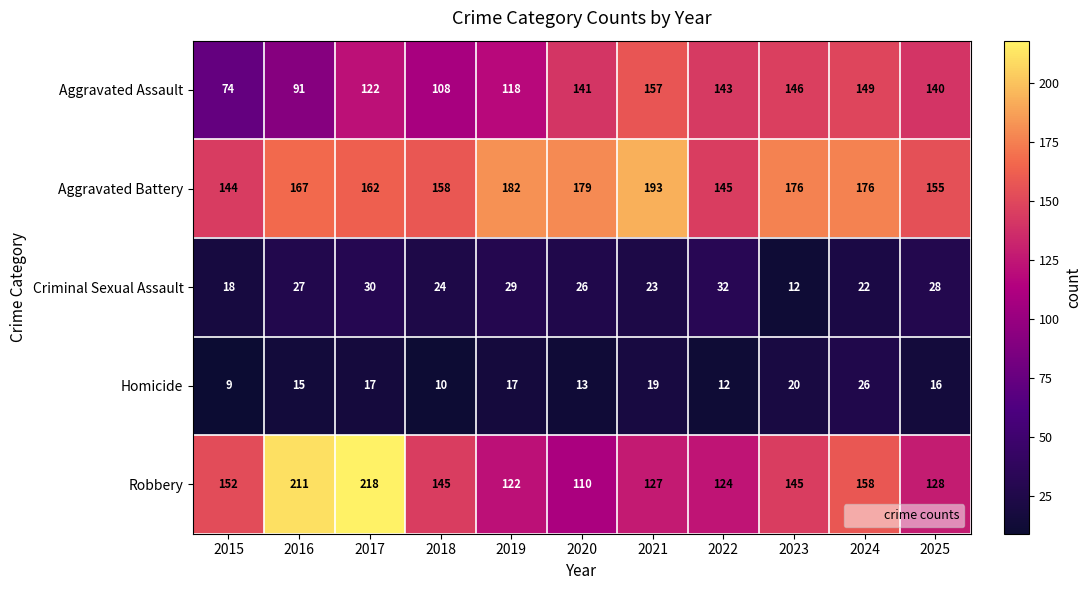

Which category has the highest value across all series?

2017